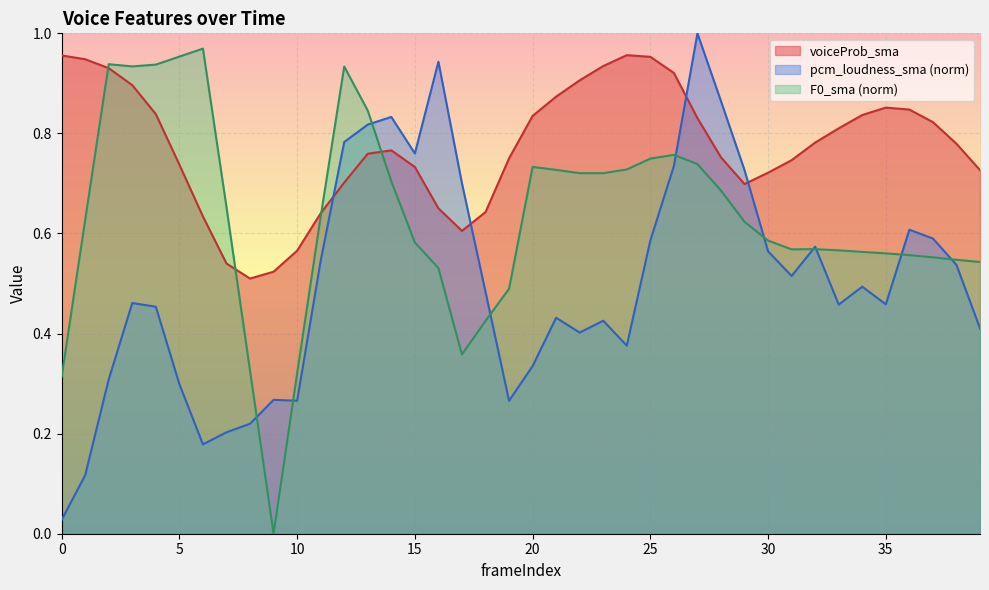

At which category is the sum across all series the highest?

27